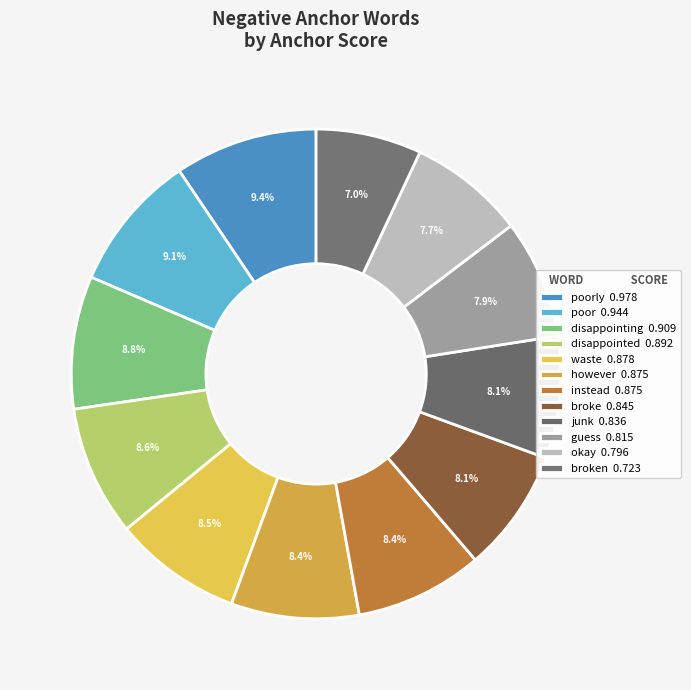

Count the number of slices in the pie.

12